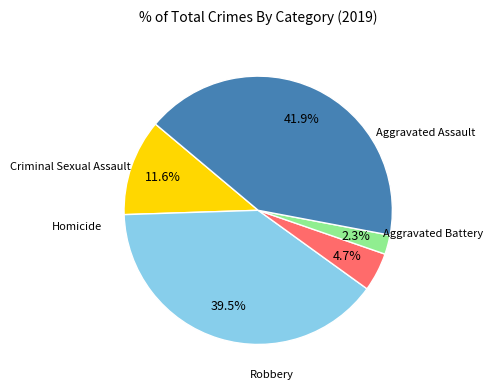

Which category has the smallest portion of the pie?

Homicide